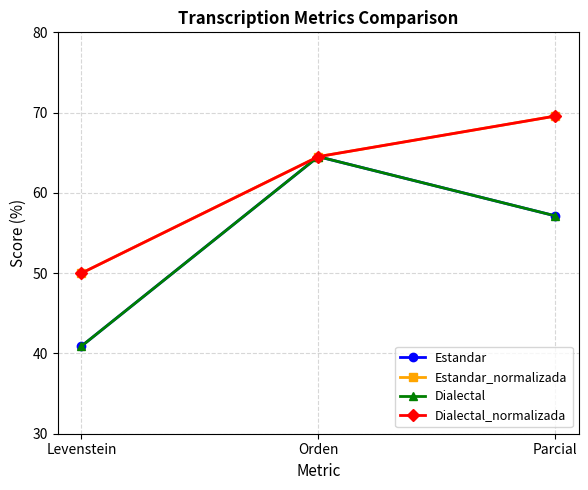

Which series has the largest total across all categories?

Estandar_normalizada